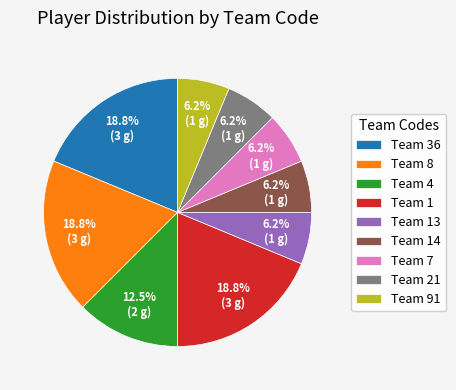

Does Team 13 represent more than half of the total?

No